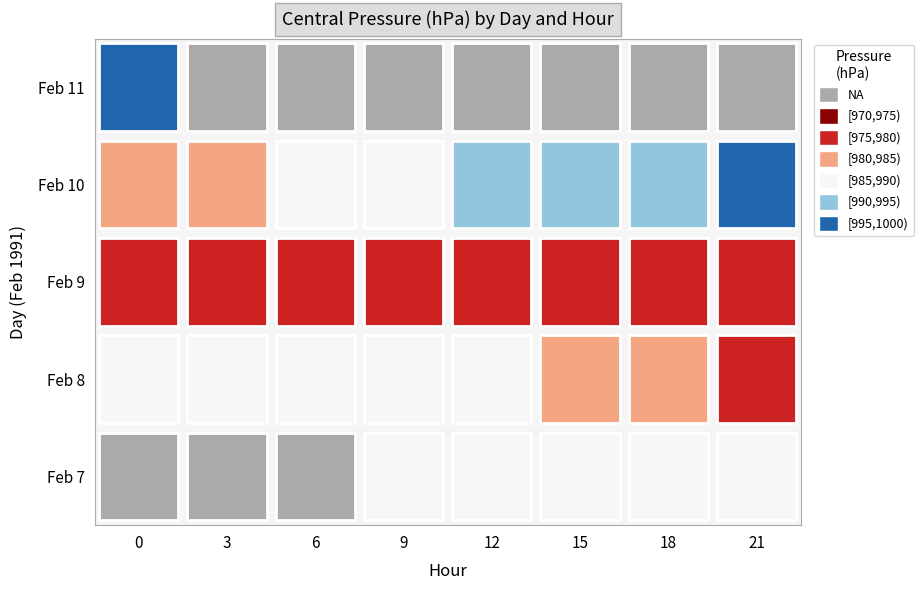

Where does the 7 series first go above 986?

12